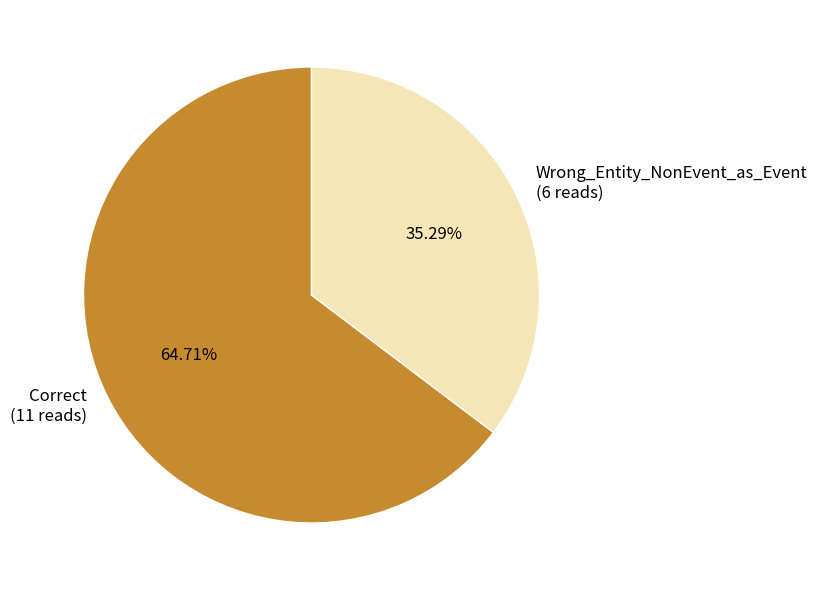

What percentage is the Correct slice, to the nearest percent?

65%